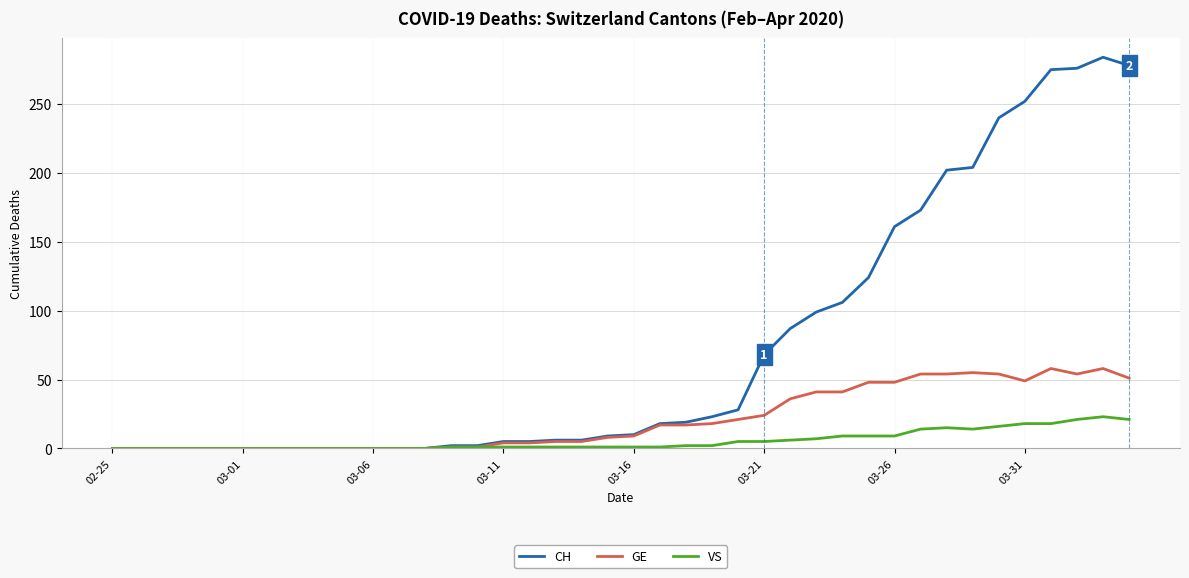

Which series has the largest total across all categories?

CH